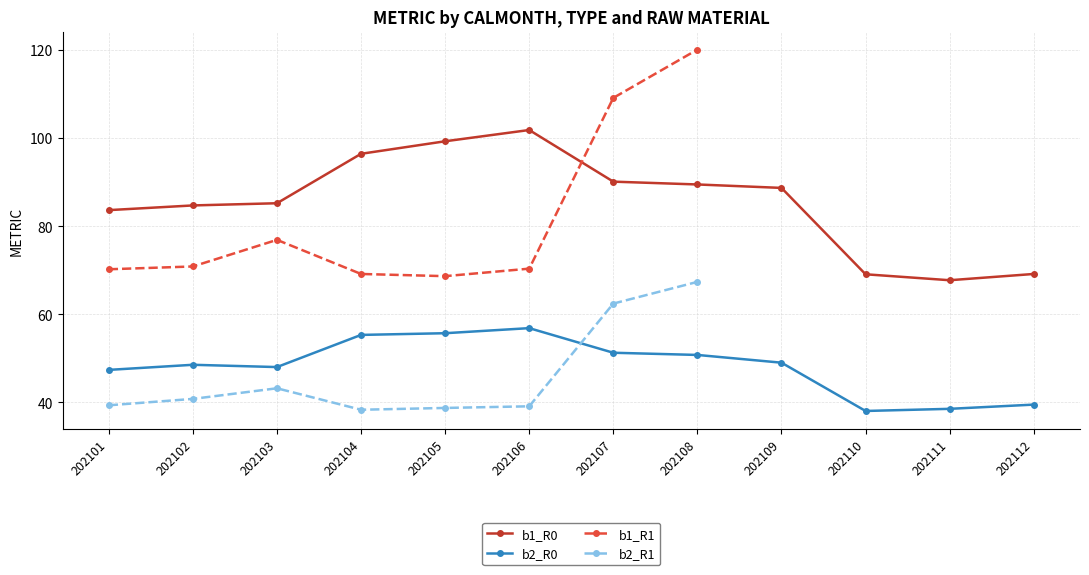

True or false: b2_R0 and b1_R0 intersect in this chart.

False